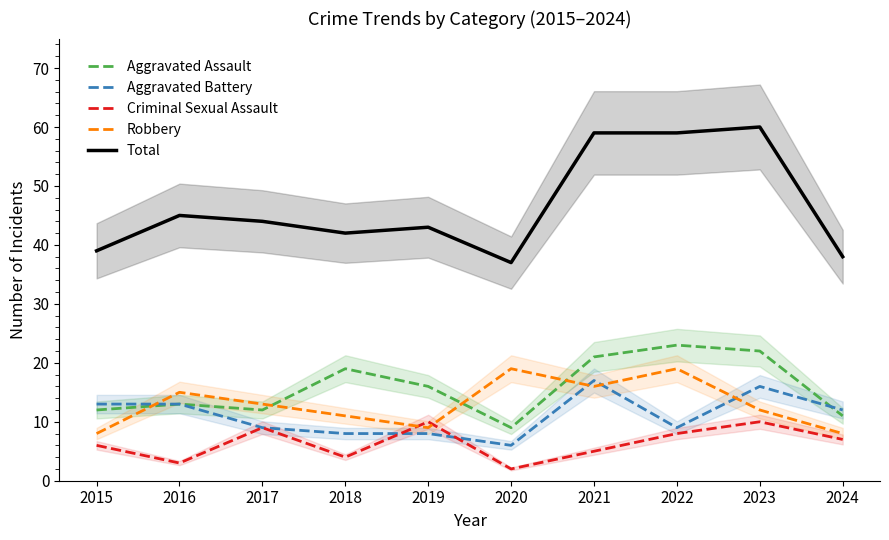

What is the value of the Aggravated Battery point at the 2nd from the left?

13